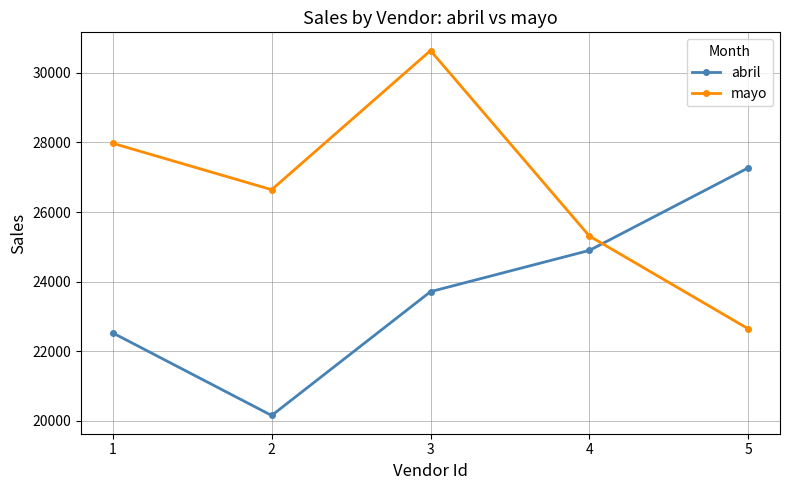

Reading left to right, list all the values displayed in this chart.

abril: 22525.9	20154.7	23711.4	24897.0	27268.2
mayo: 27973.2	26641.2	30637.4	25309.1	22645.0